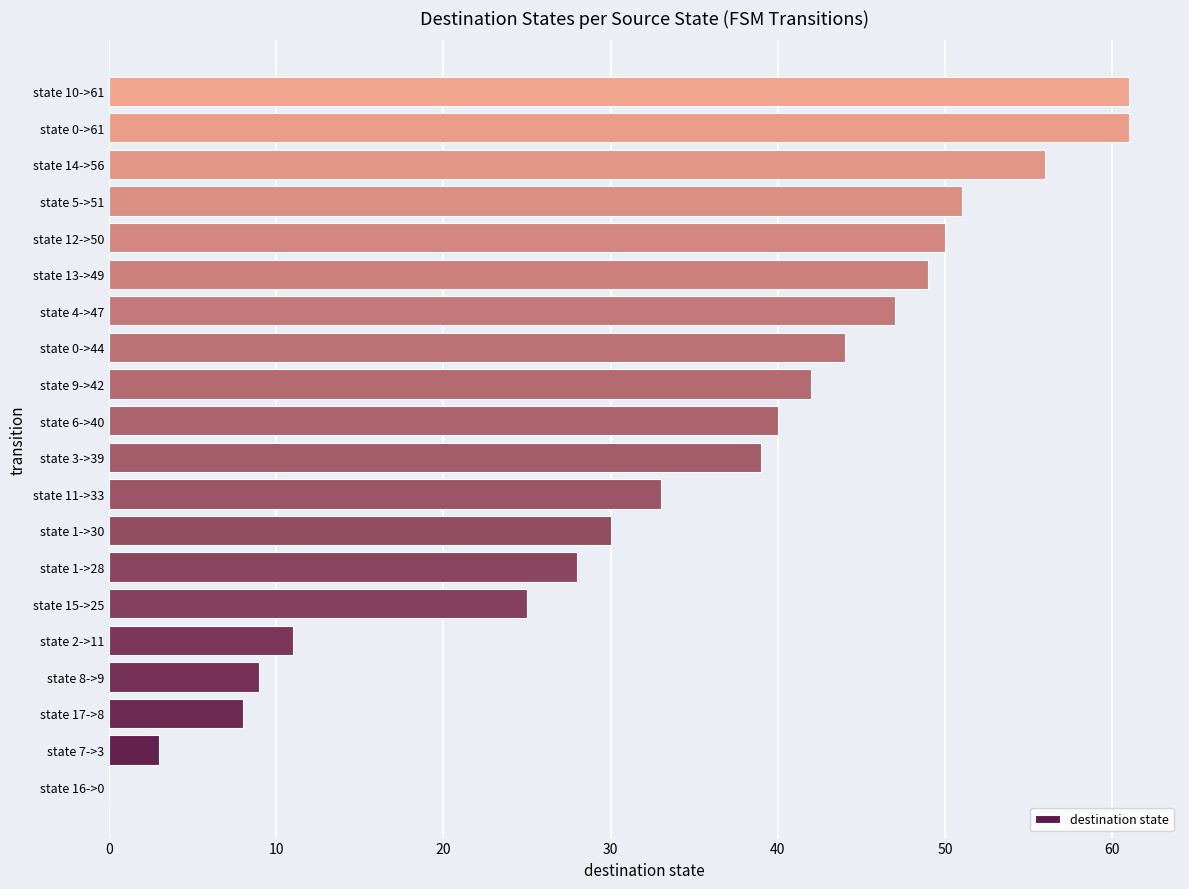

What is the sum of all values?

687